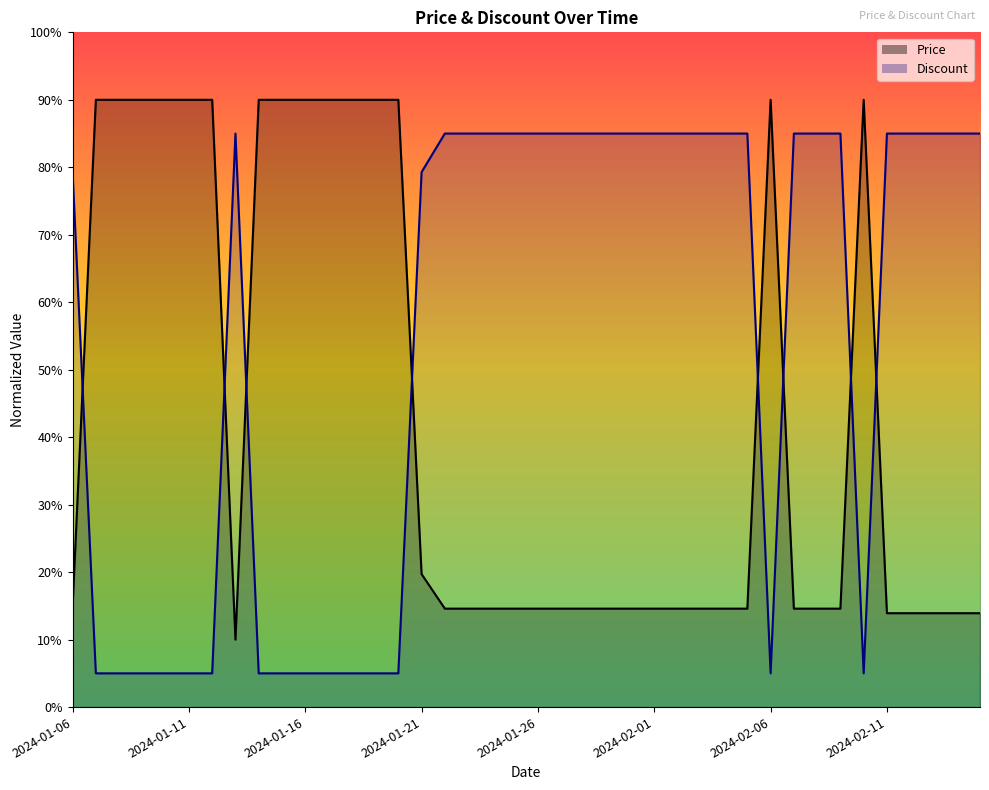

At 2024-01-11, list the series in order from largest to smallest.

Price, Discount